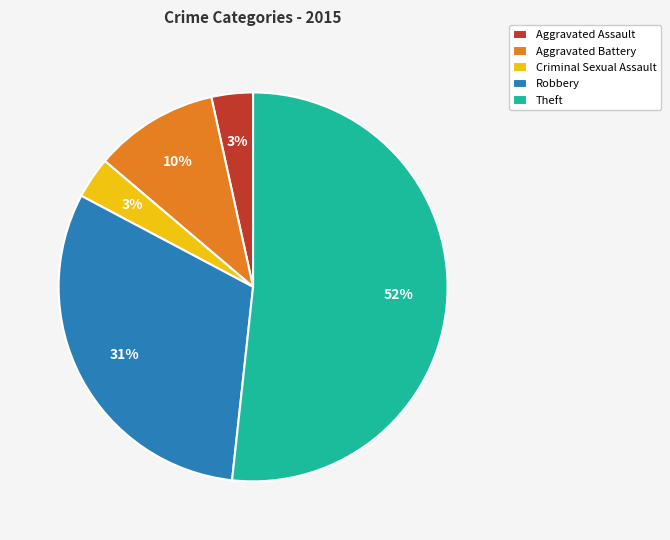

True or false: Aggravated Assault accounts for 3% of the total.

True